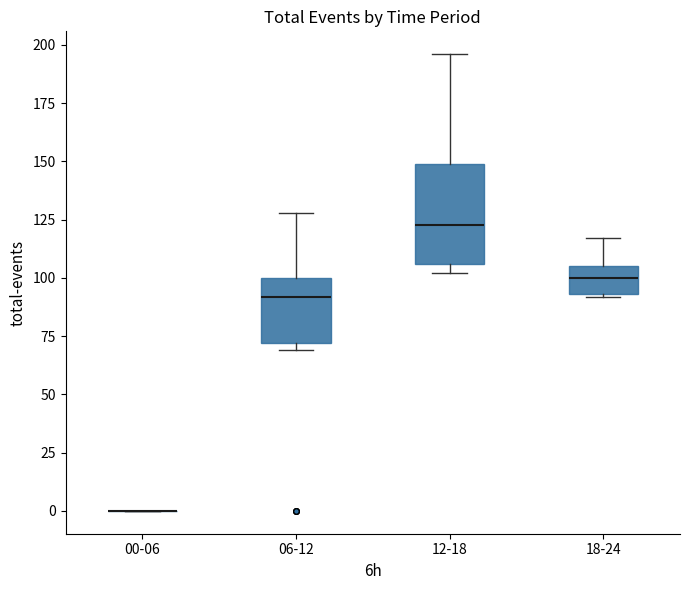

Where does the upper whisker of the box for 06-12 end on the y-axis? The values are not printed on the chart, so give them approximately, as read against the axis.

130